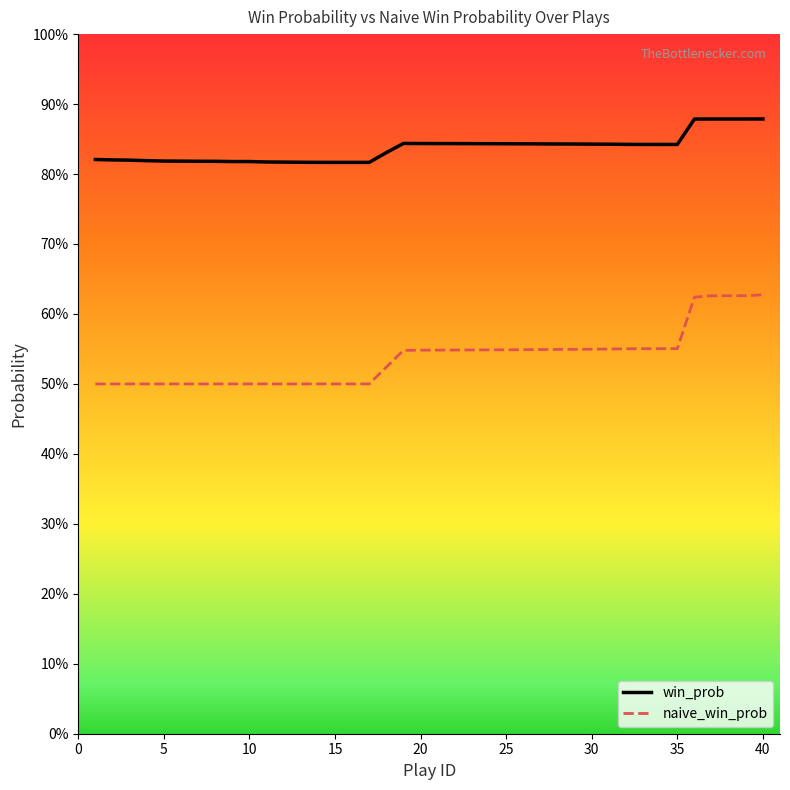

What are all the series names shown in the legend?

win_prob, naive_win_prob